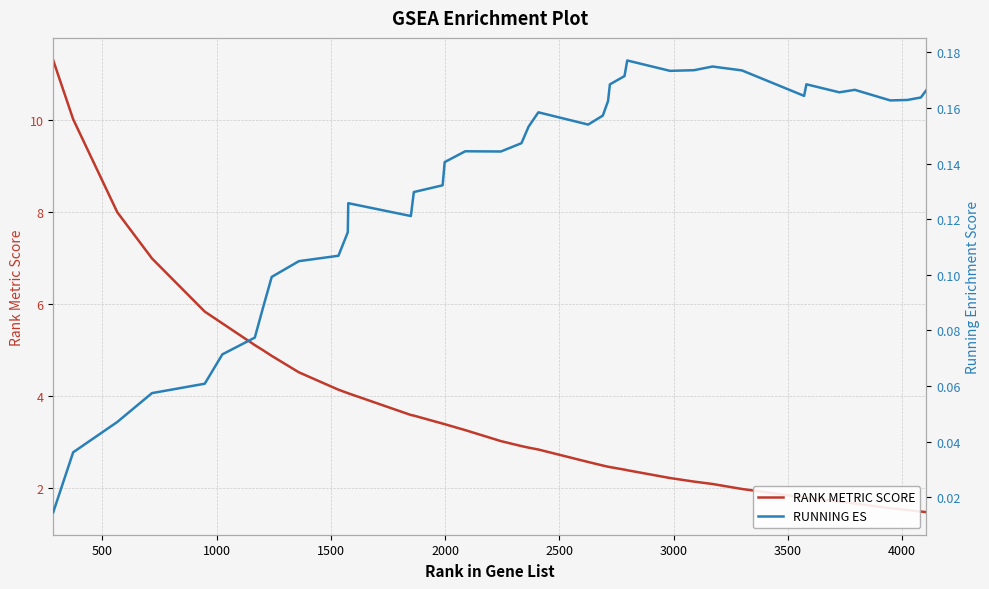

True or false: RANK METRIC SCORE and RUNNING ES cross at least once.

False